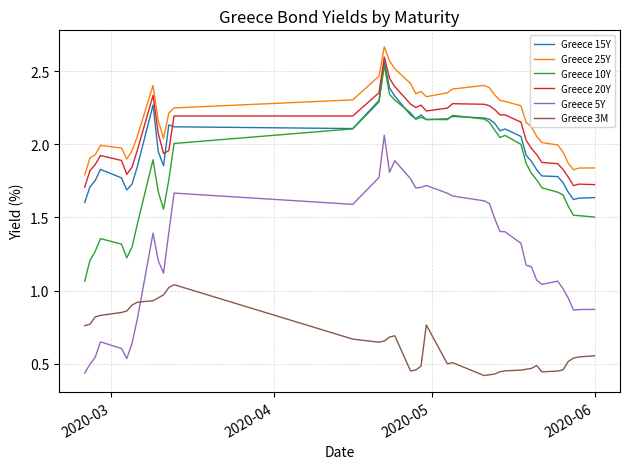

What are all the series names shown in the legend?

Greece 15Y, Greece 25Y, Greece 10Y, Greece 20Y, Greece 5Y, Greece 3M